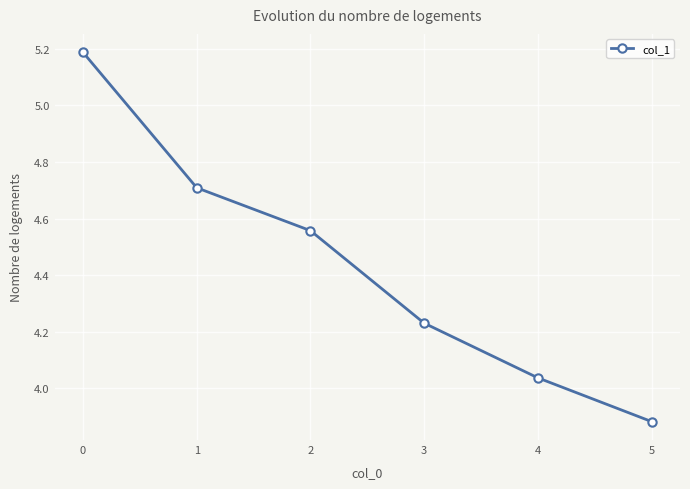

Does the chart display data point markers on the line(s)?

Yes